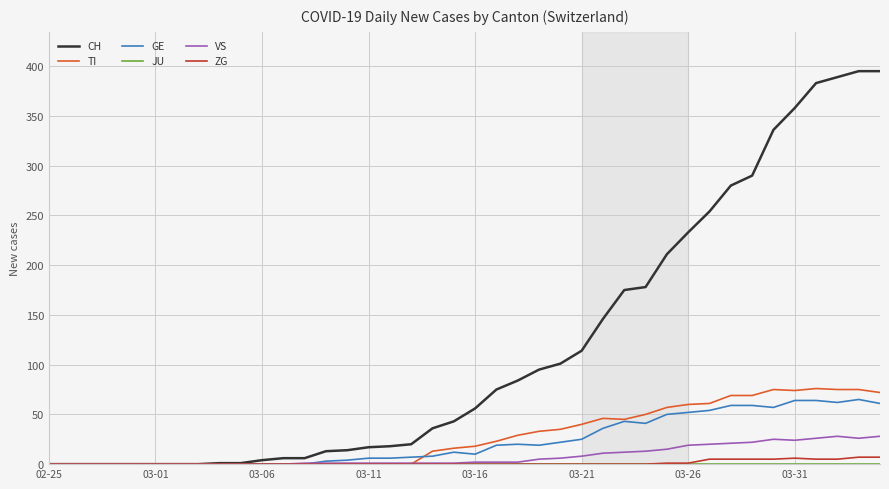

What is the greatest value displayed?

395